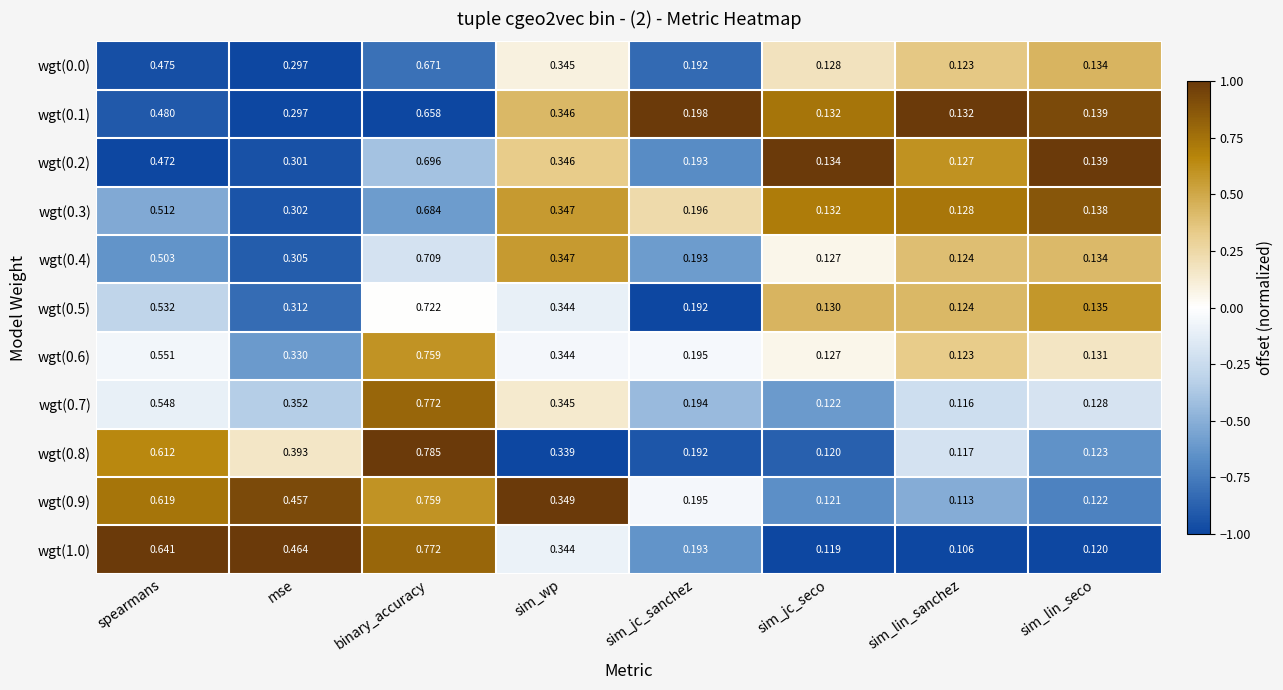

Which category has the highest value in the wgt(0.5) series?

binary_accuracy